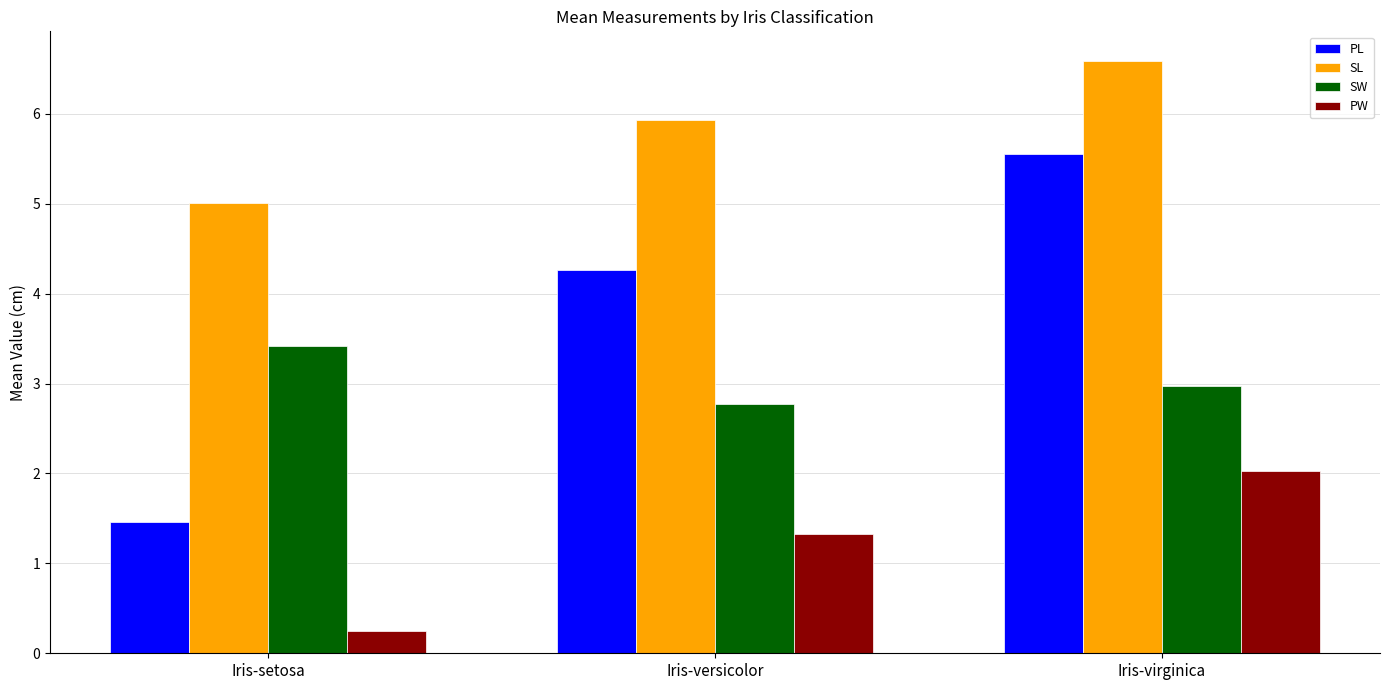

Reading left to right, what are all the values shown in this chart?

PL: Iris-setosa=1.5	Iris-versicolor=4.3	Iris-virginica=5.6
SL: Iris-setosa=5.0	Iris-versicolor=5.9	Iris-virginica=6.6
SW: Iris-setosa=3.4	Iris-versicolor=2.8	Iris-virginica=3.0
PW: Iris-setosa=0.2	Iris-versicolor=1.3	Iris-virginica=2.0